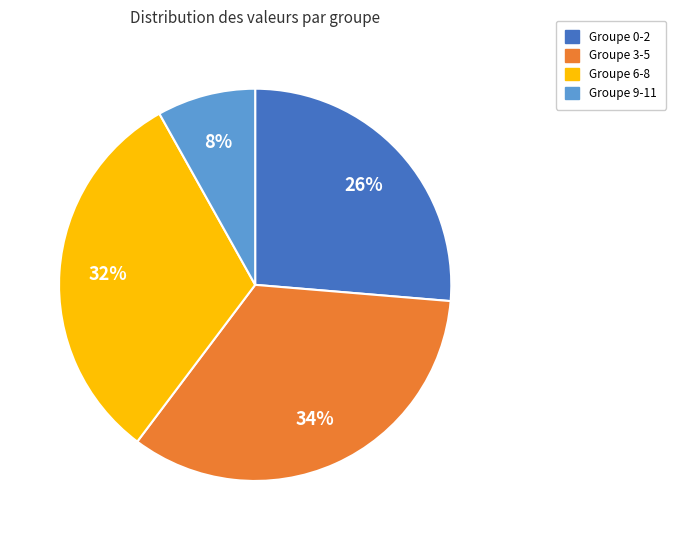

Rank the categories by value from lowest to highest.

Groupe 9-11, Groupe 0-2, Groupe 6-8, Groupe 3-5